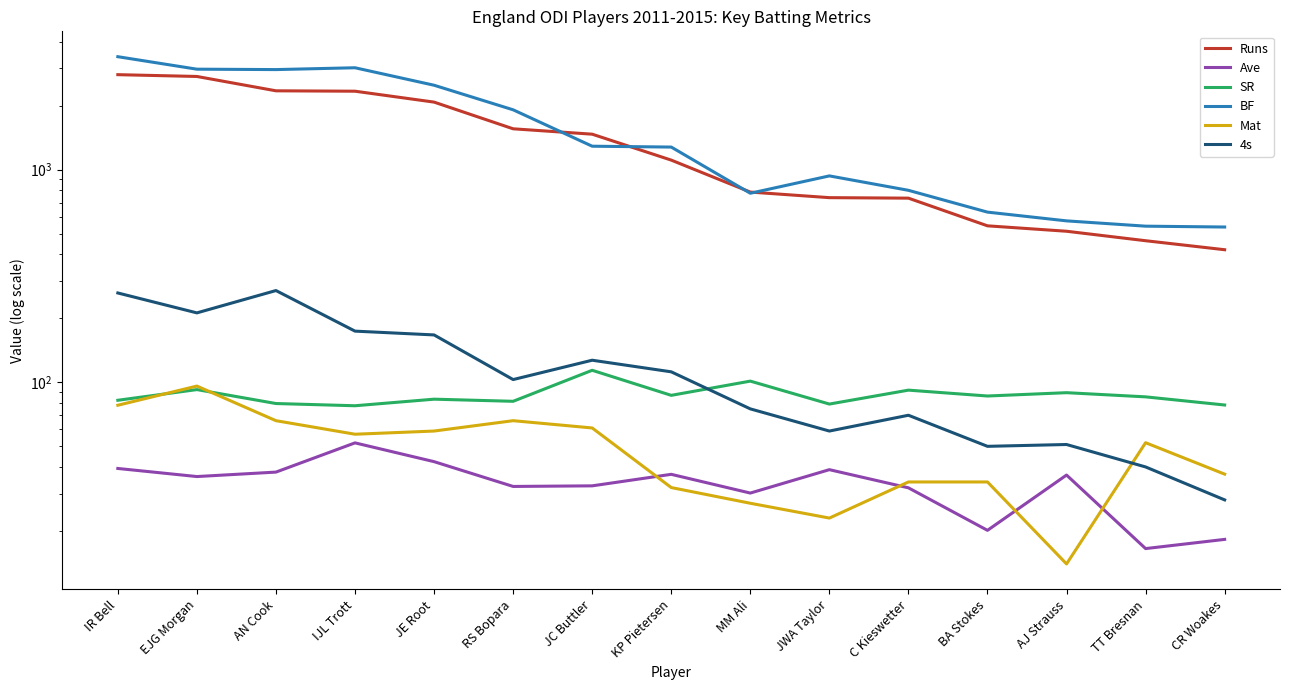

How many intersections are there between 4s and Mat?

1